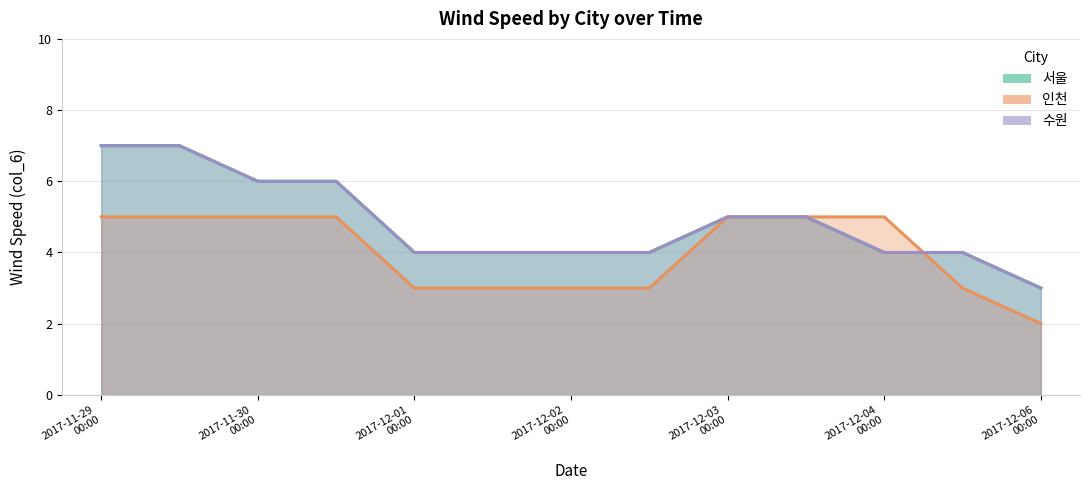

Which has a higher value, 2017-12-06 00:00 or 2017-11-30 00:00?

2017-11-30 00:00